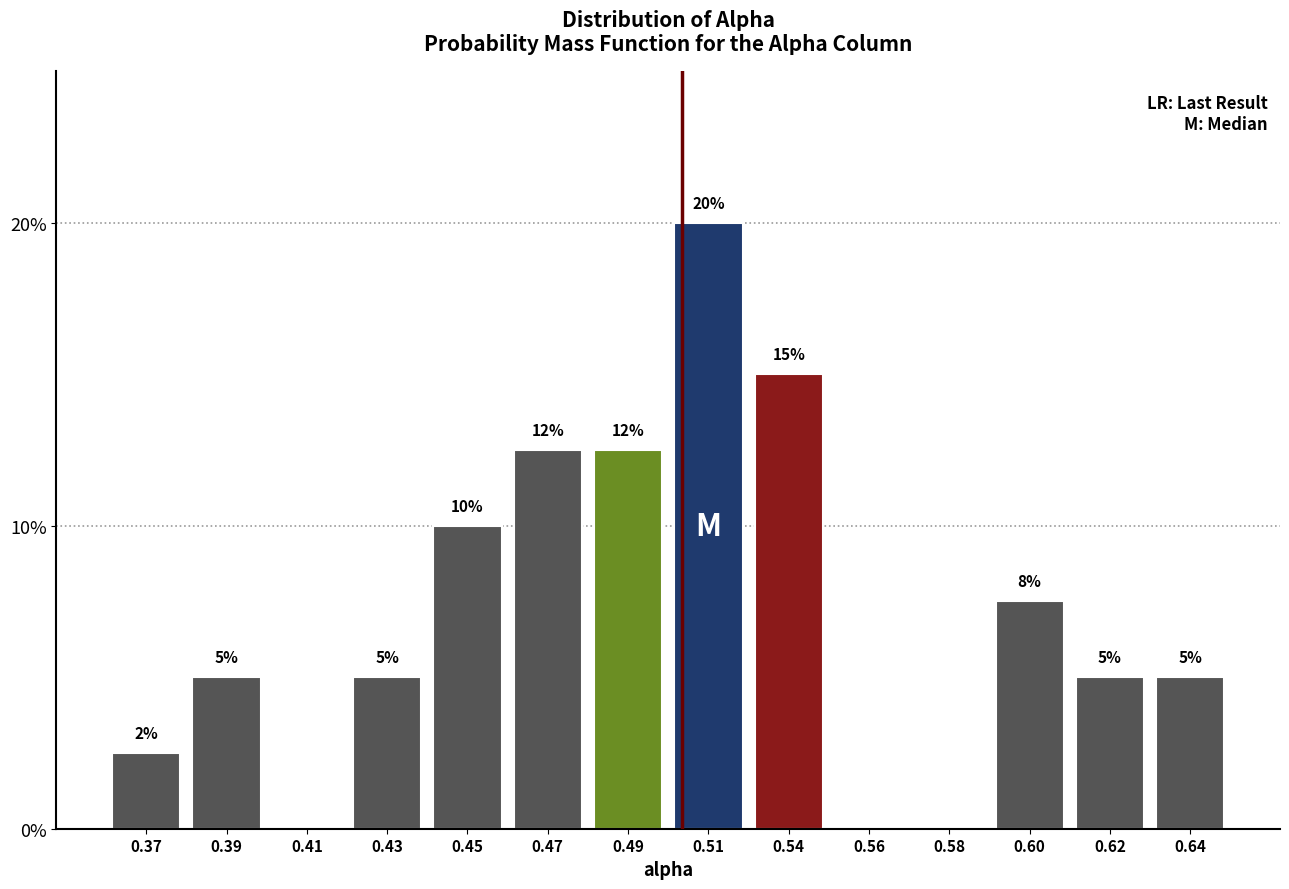

Which label corresponds to the largest value in the chart?

0.51